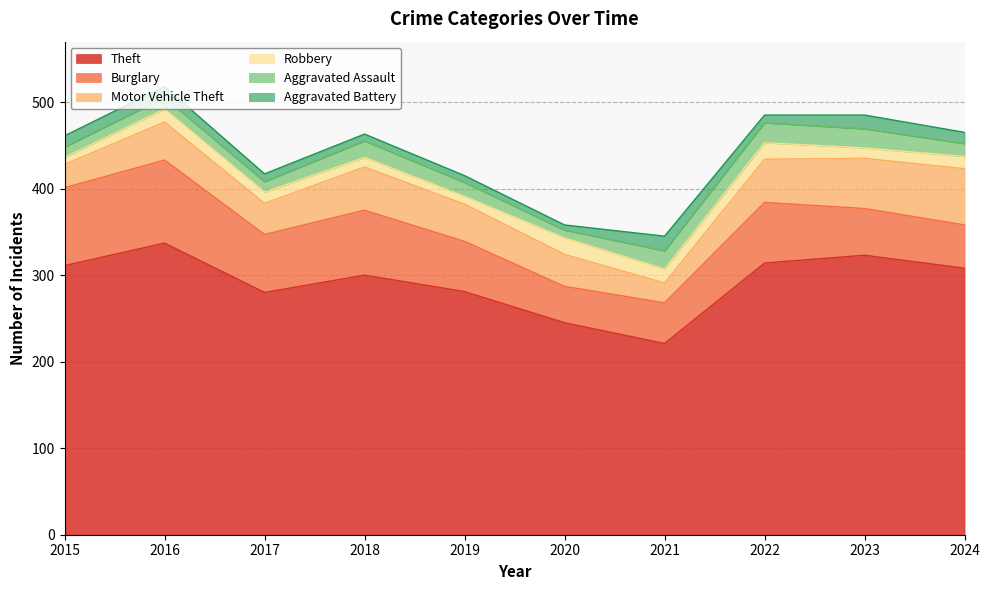

Rank the series at 2020 from lowest to highest value.

Aggravated Battery, Aggravated Assault, Robbery, Motor Vehicle Theft, Burglary, Theft